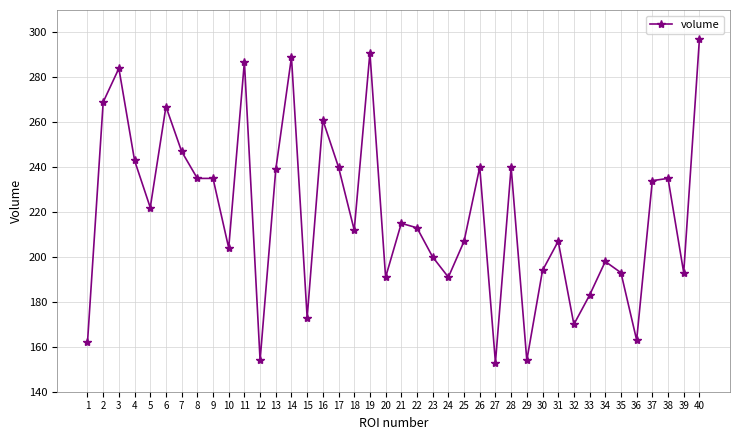

Count the number of data series in this chart.

1